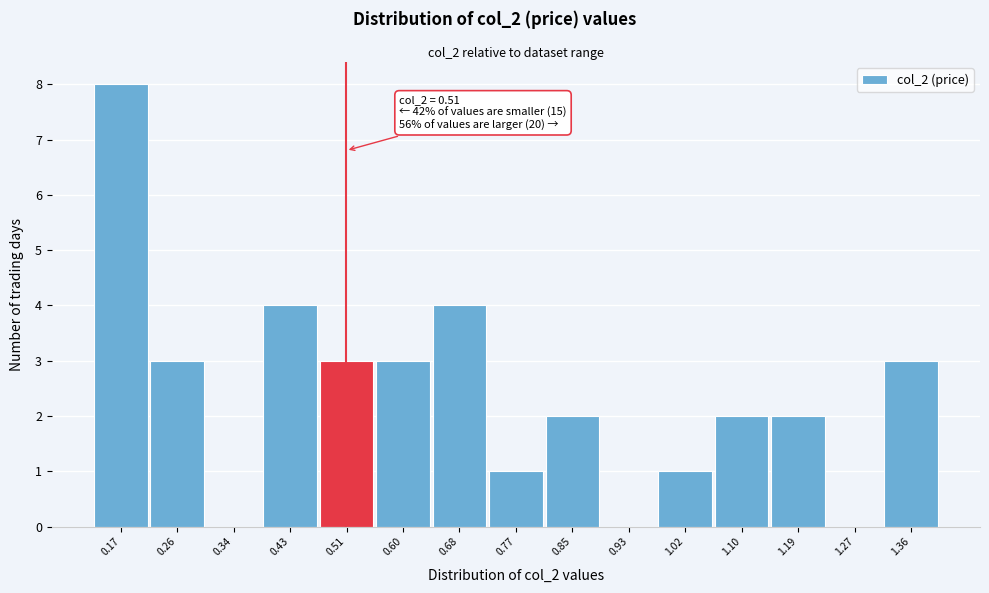

Over which range of the x-axis is the bar tallest?

0.13 to 0.21